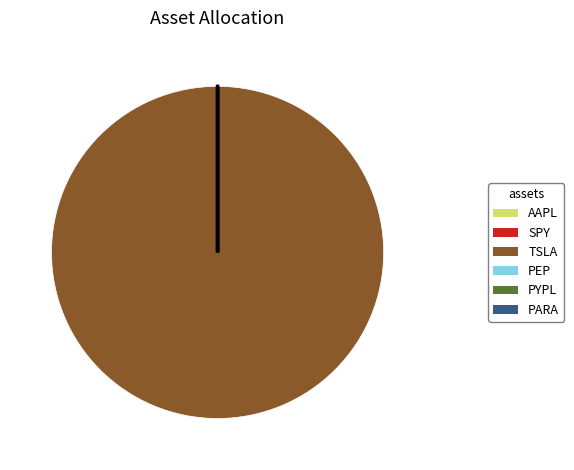

What is the largest slice in the pie chart?

TSLA